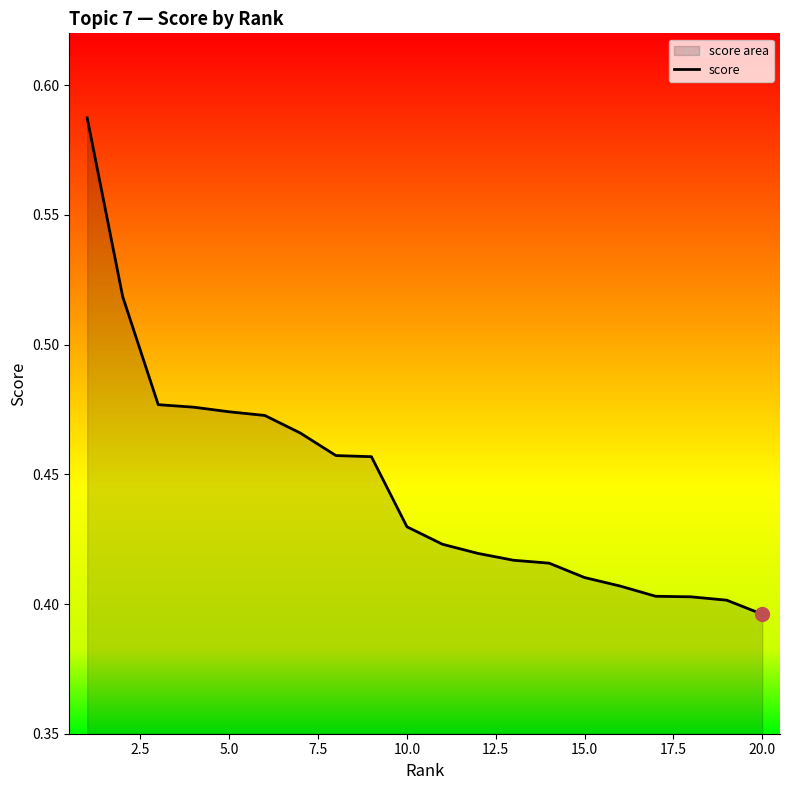

Which category has the lowest value across all series?

20.0